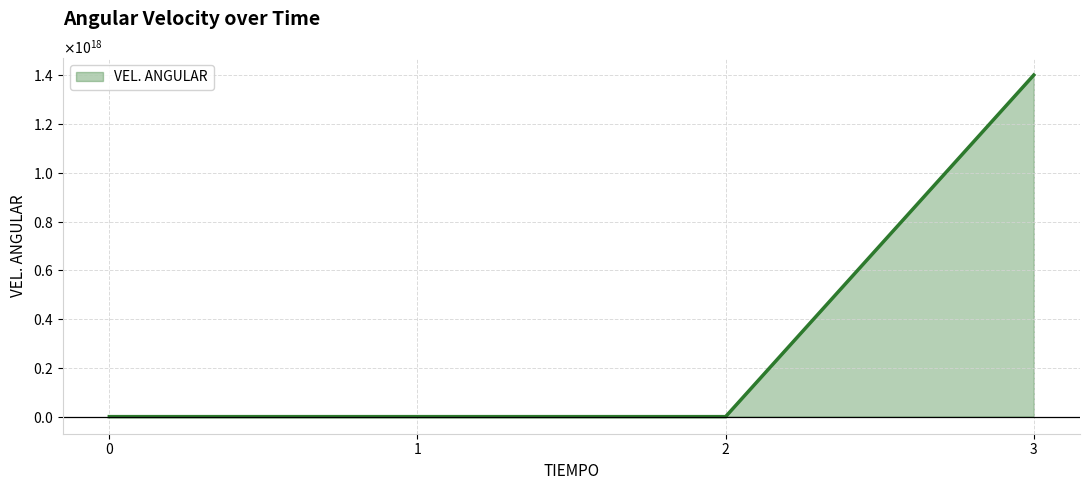

List the labels in order of value, smallest first.

0, 1, 2, 3